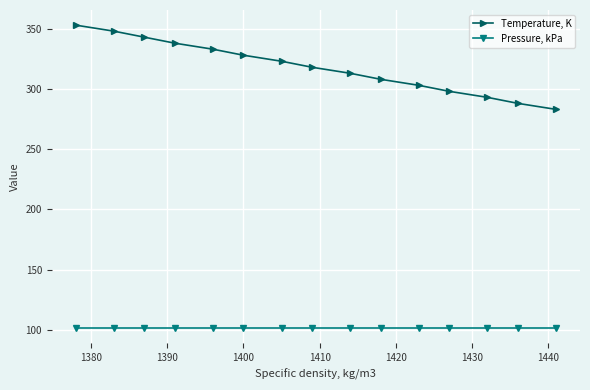

List the series in order of their overall mean, highest first.

Temperature, K, Pressure, kPa